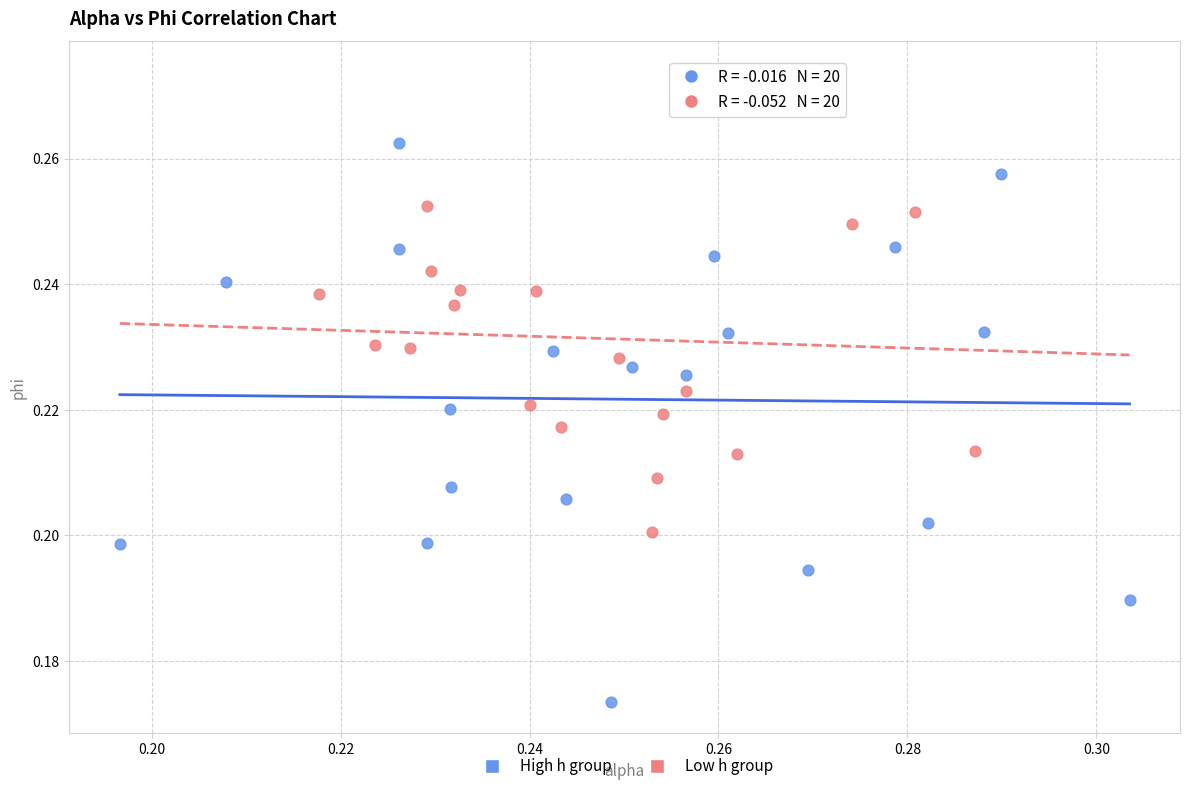

Which series has the largest Y range (max minus min)?

High h group